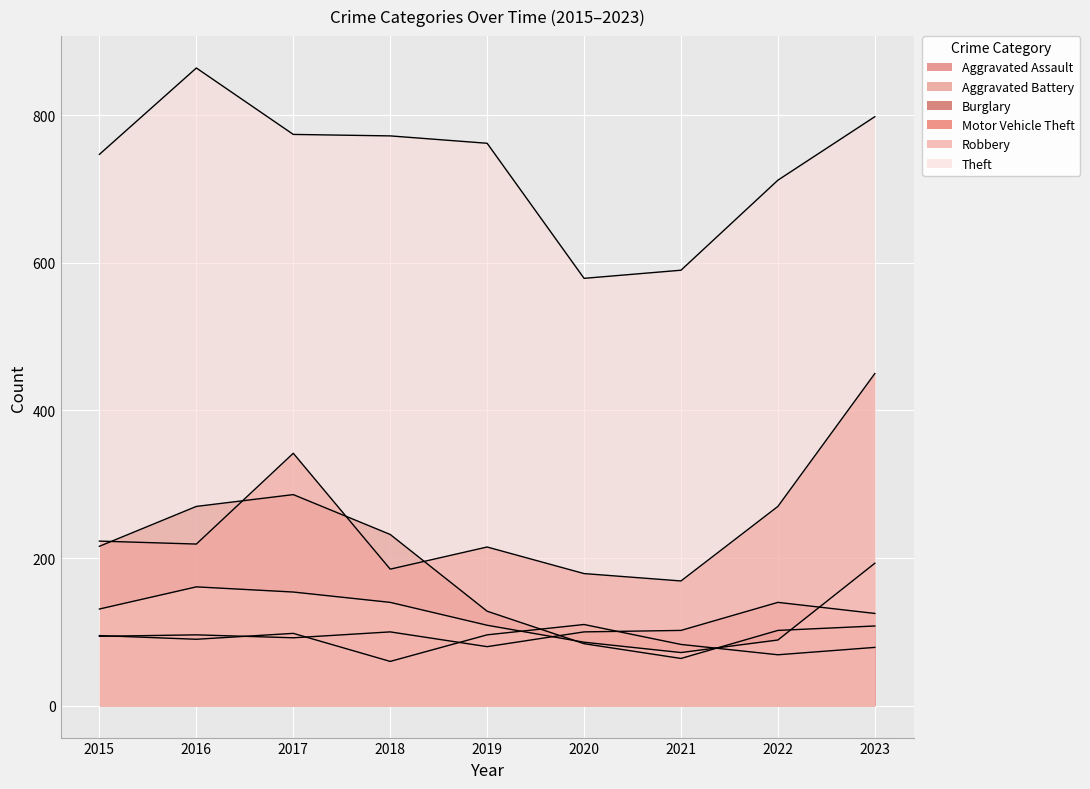

What are all the series names shown in the legend?

Aggravated Assault, Aggravated Battery, Burglary, Motor Vehicle Theft, Robbery, Theft